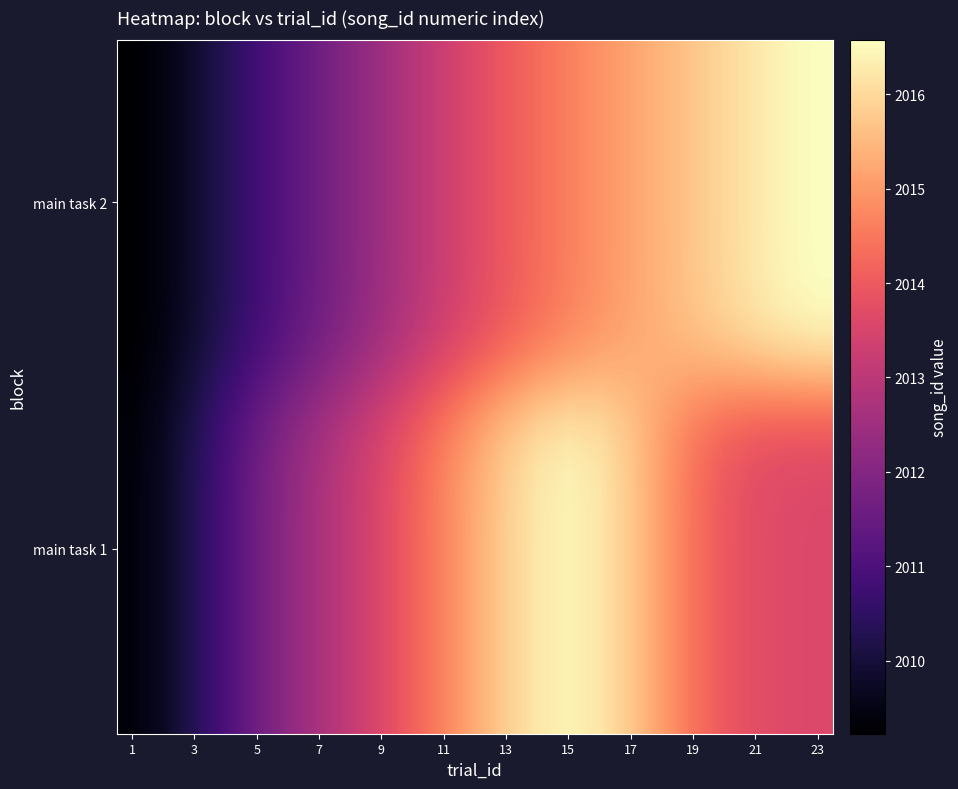

How many data points does each series have?

23